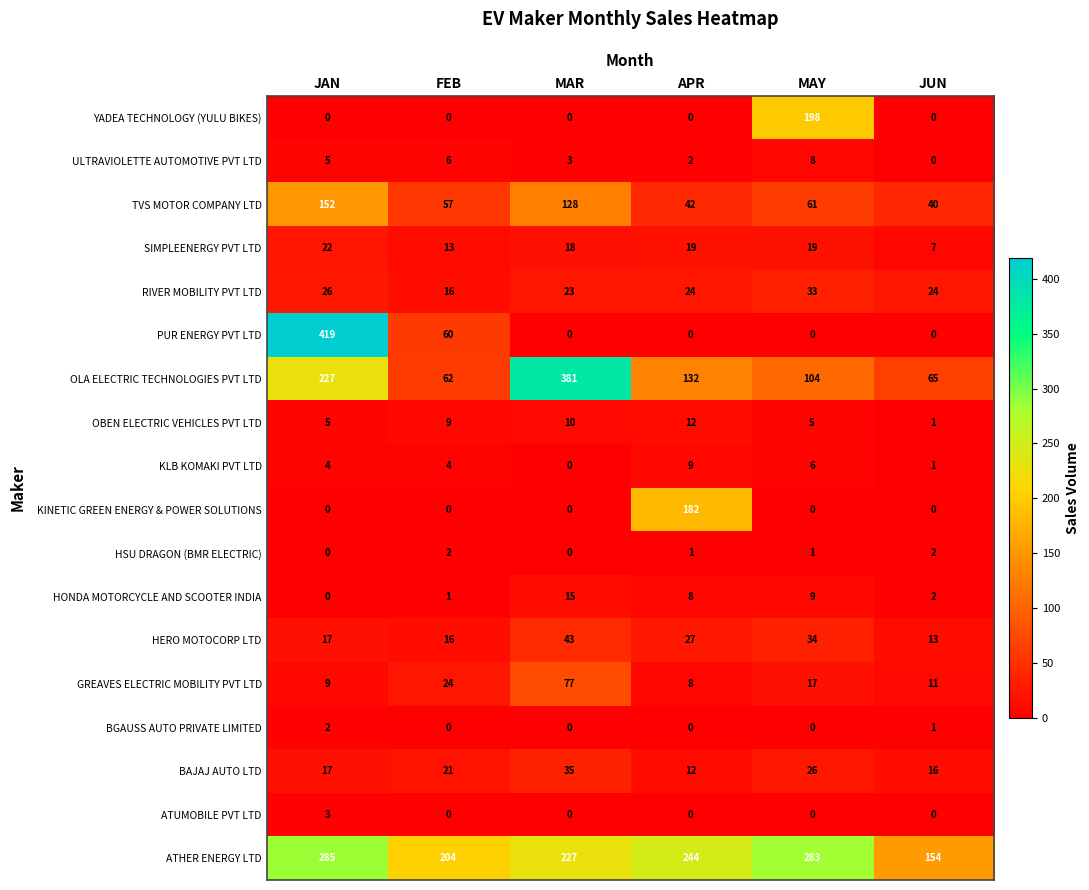

What is the spread (max minus min) of values at APR?

244